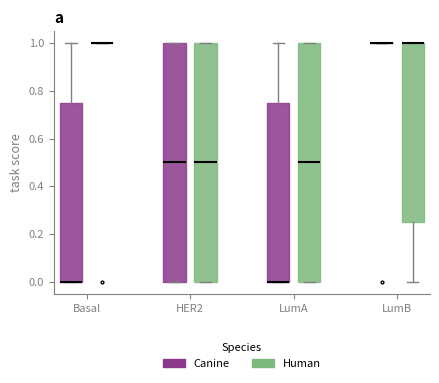

Reading left to right, read every box against the y-axis: the position of its median line, the range the box covers, and the ends of its whiskers. The values are not printed on the chart, so give them approximately, as read against the axis.

Basal (Canine): median 0.00 (drawn on the box's lower edge), box 0.00 to 0.76, whiskers 0.00 to 1.00
Basal (Human): box collapsed to a line at 1.00, whiskers 1.00 to 1.00
HER2 (Canine): median 0.50, box 0.00 to 1.00, whiskers 0.00 to 1.00
HER2 (Human): median 0.50, box 0.00 to 1.00, whiskers 0.00 to 1.00
LumA (Canine): median 0.00 (drawn on the box's lower edge), box 0.00 to 0.76, whiskers 0.00 to 1.00
LumA (Human): median 0.50, box 0.00 to 1.00, whiskers 0.00 to 1.00
LumB (Canine): box collapsed to a line at 1.00, whiskers 1.00 to 1.00
LumB (Human): median 1.00 (drawn on the box's upper edge), box 0.26 to 1.00, whiskers 0.00 to 1.00